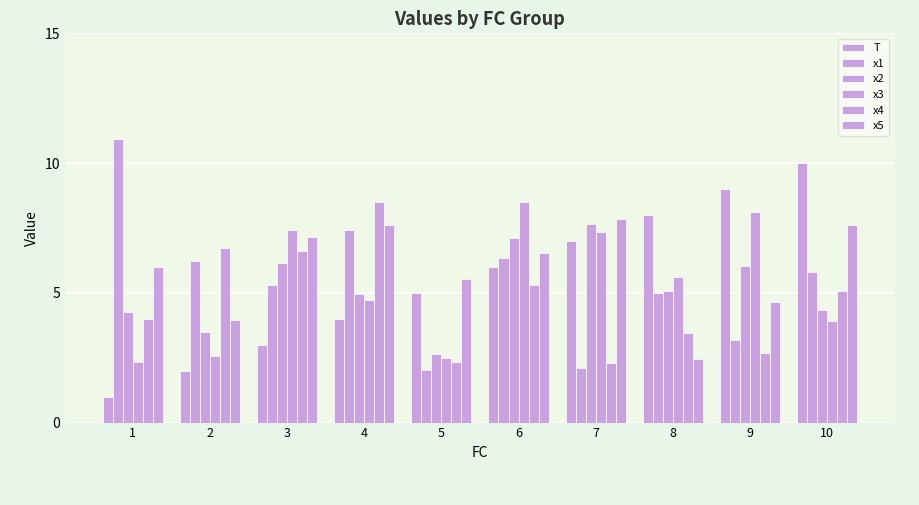

List the series in order of their peak value, highest first.

x1, T, x3, x4, x5, x2